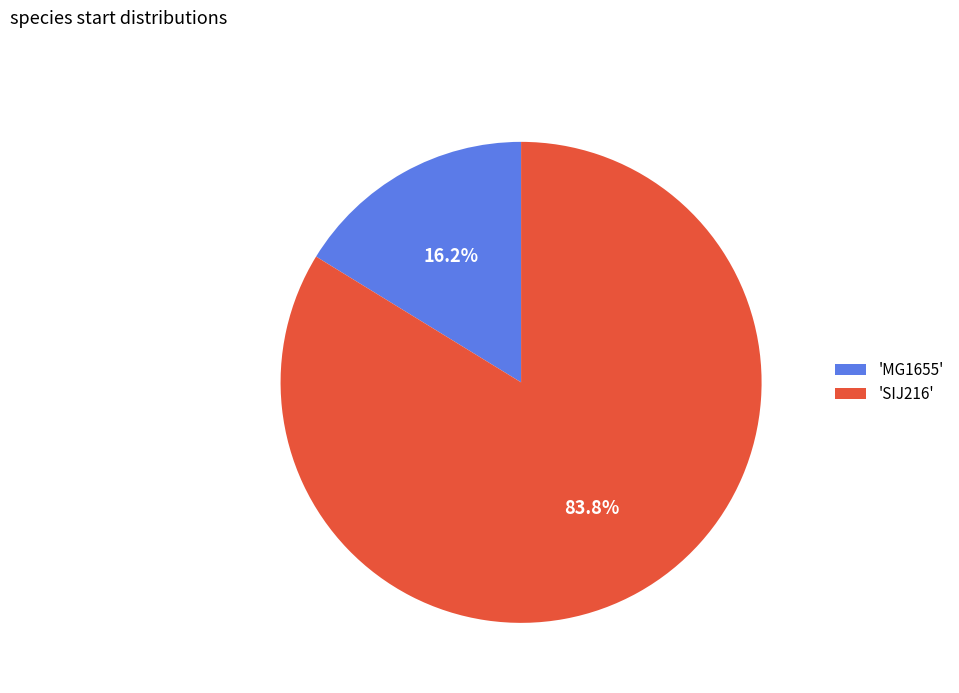

Combined, what portion of the pie is 'MG1655' and 'SIJ216'?

100.0%